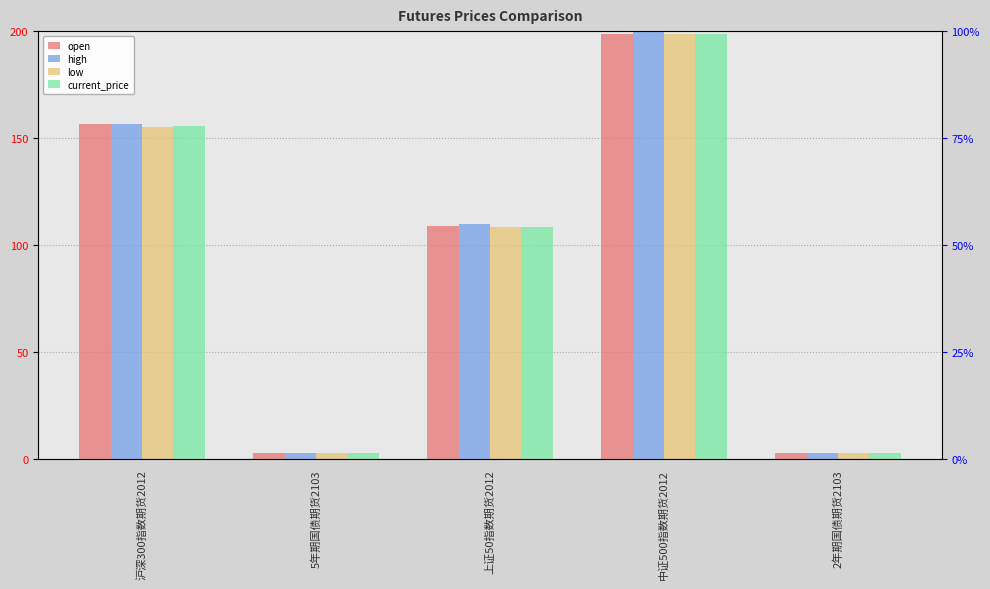

What is the label of the 2nd bar from the right?

中证500指数期货2012